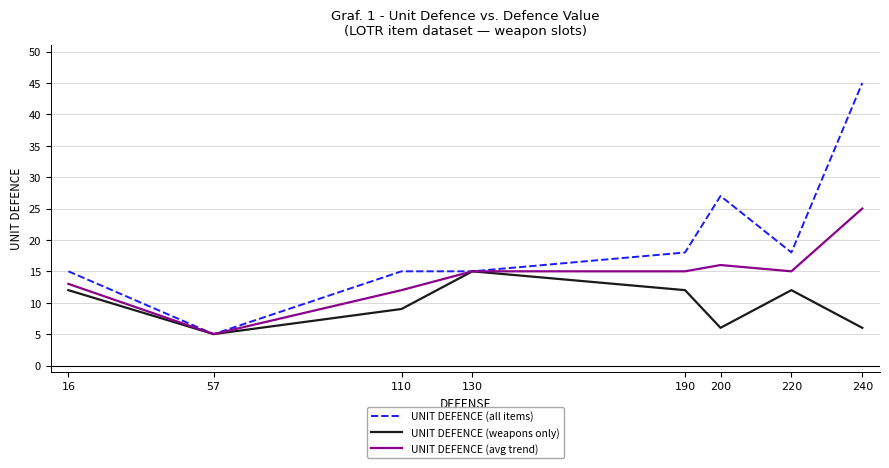

What is the maximum value shown in the chart?

45